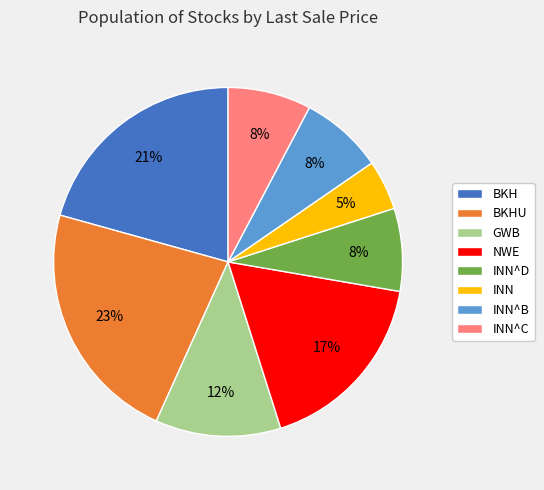

To the nearest percent, what portion does INN^D represent?

8%